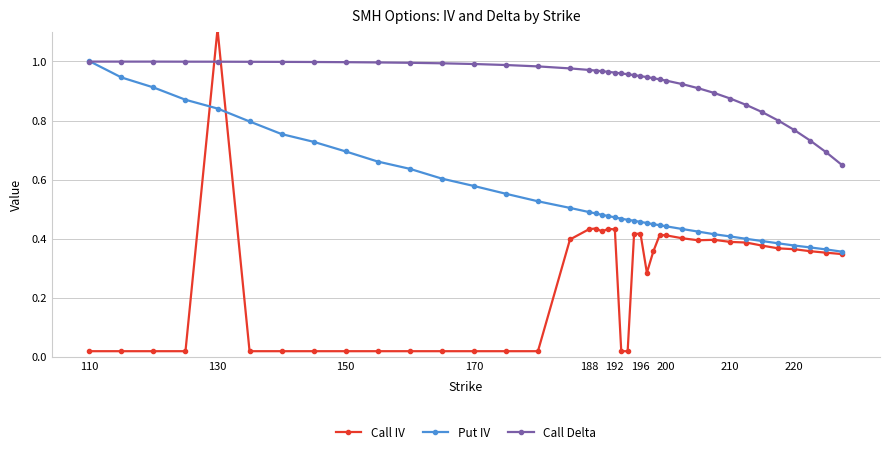

Which series ends up on top after the final intersection of Call Delta and Call IV?

Call Delta